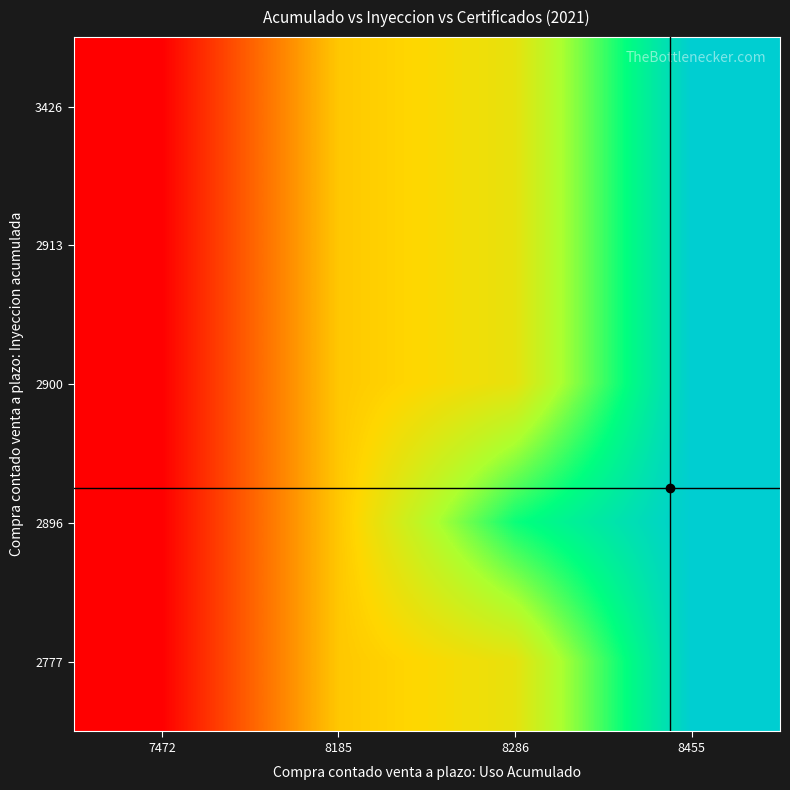

Which label corresponds to the largest value in the chart?

8455